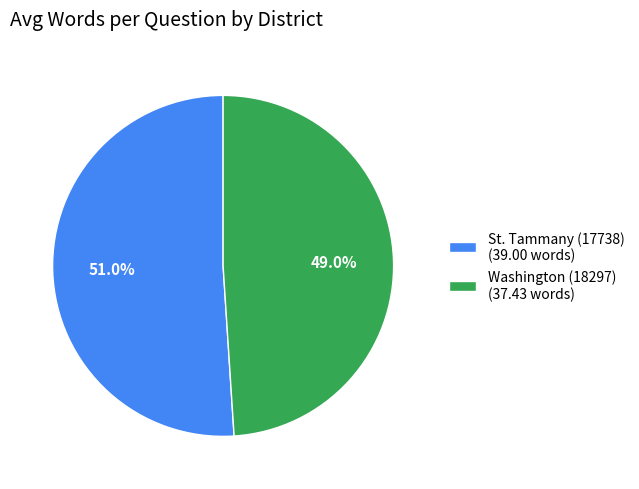

Which category has the smallest portion of the pie?

Washington (18297)